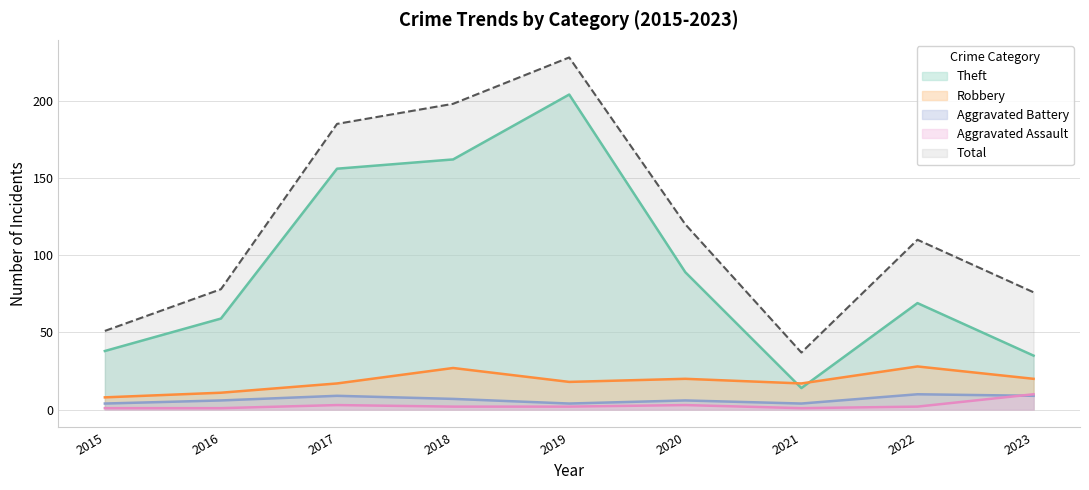

True or false: Theft and Aggravated Battery cross at least once.

False